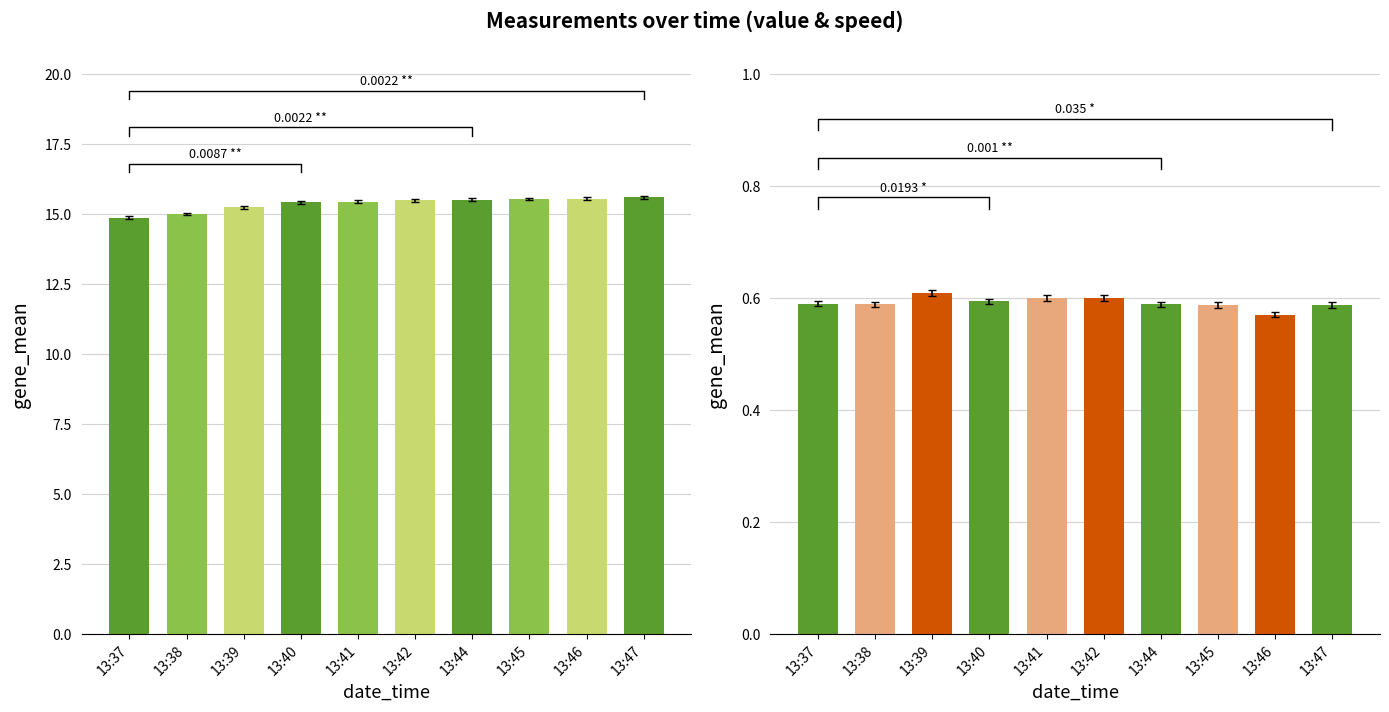

Reading left to right, transcribe all the data shown in this chart.

value: 13:37=14.9	13:38=15.0	13:39=15.3	13:40=15.4	13:41=15.4	13:42=15.5	13:44=15.5	13:45=15.5	13:46=15.6	13:47=15.6
speed: 13:37=0.6	13:38=0.6	13:39=0.6	13:40=0.6	13:41=0.6	13:42=0.6	13:44=0.6	13:45=0.6	13:46=0.6	13:47=0.6